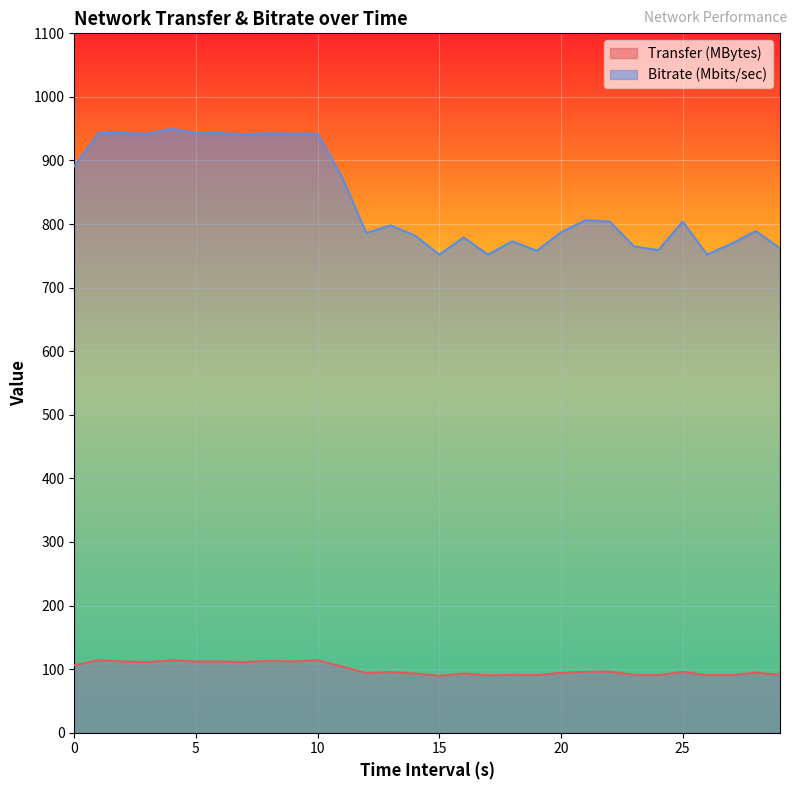

What is the value of the Bitrate (Mbits/sec) point at the 27th from the left?

752.0